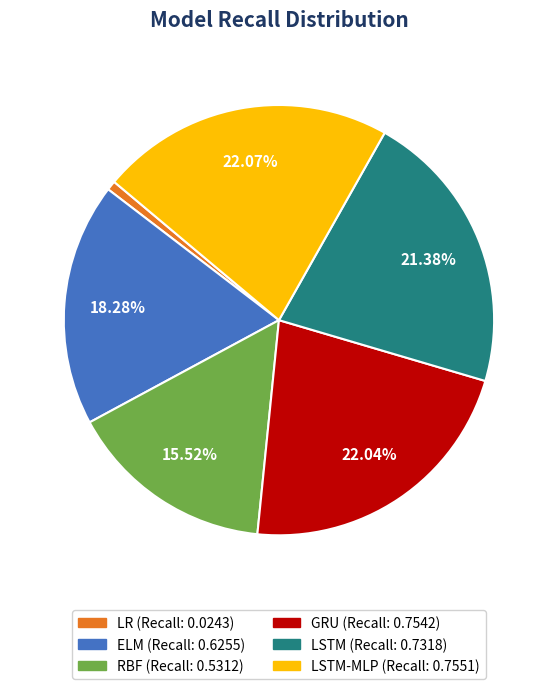

Is there a majority slice in this chart?

No